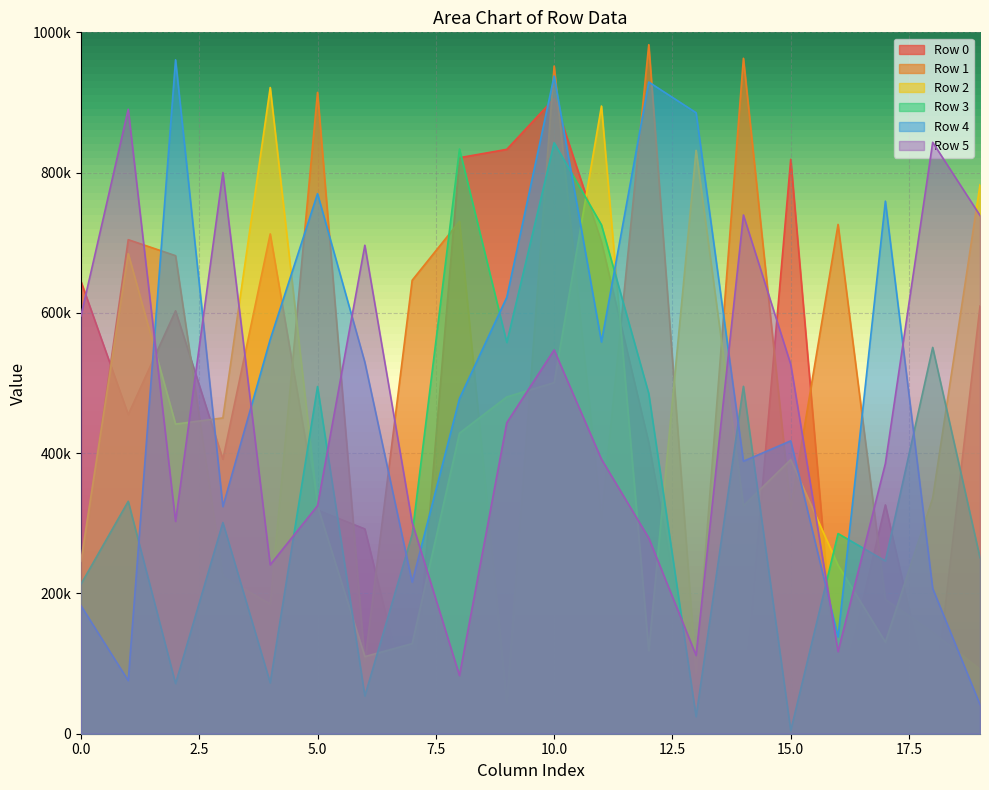

What is the average value of the Row 4 series?

499201